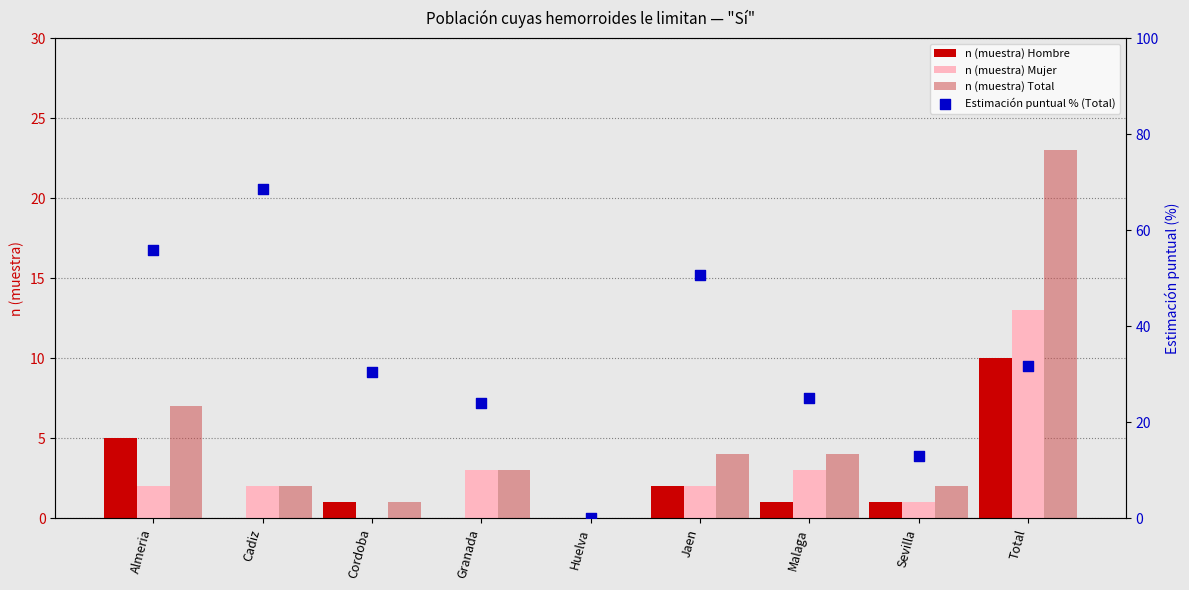

Which series reaches the minimum Y coordinate?

n (muestra) Hombre